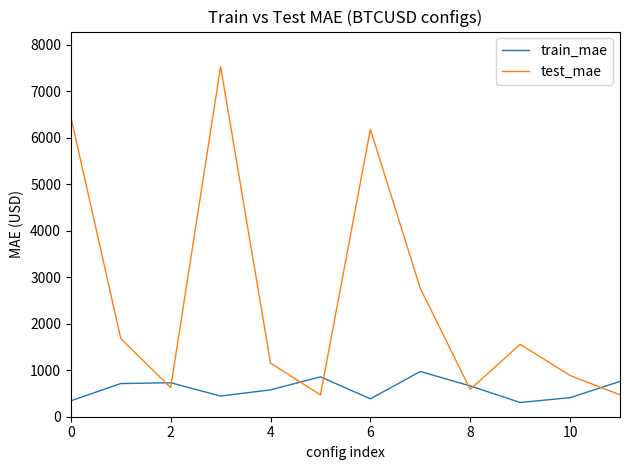

Which series has the widest spread of values?

test_mae